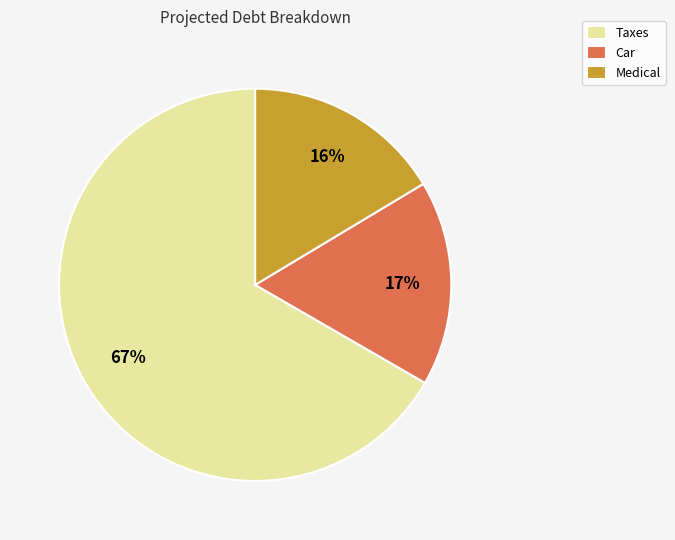

What is the majority slice?

Taxes